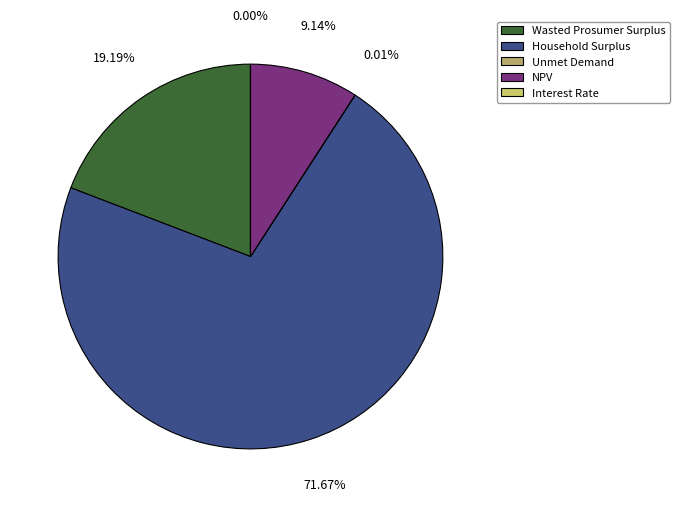

The Wasted Prosumer Surplus slice represents 12% of the pie. True or false?

False